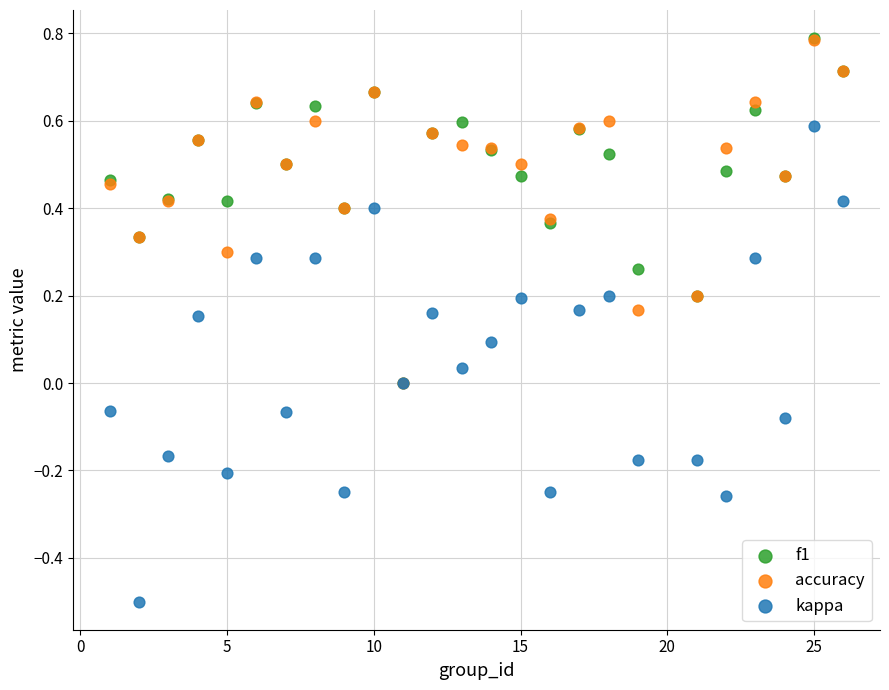

Which series contains the lowest Y value?

kappa